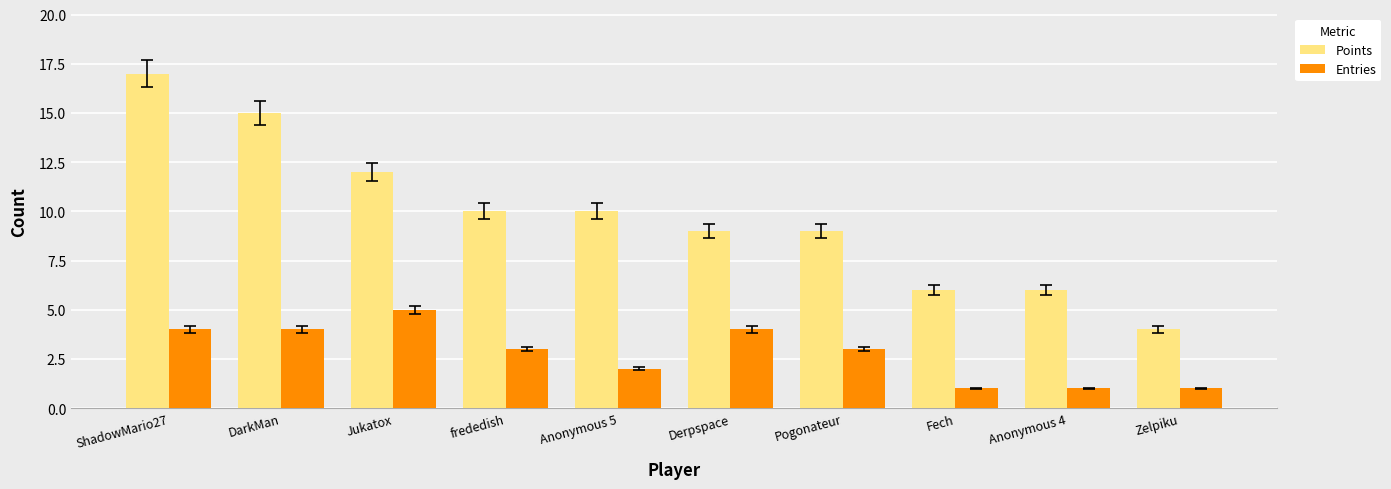

What is the spread (max minus min) of values at frededish?

7